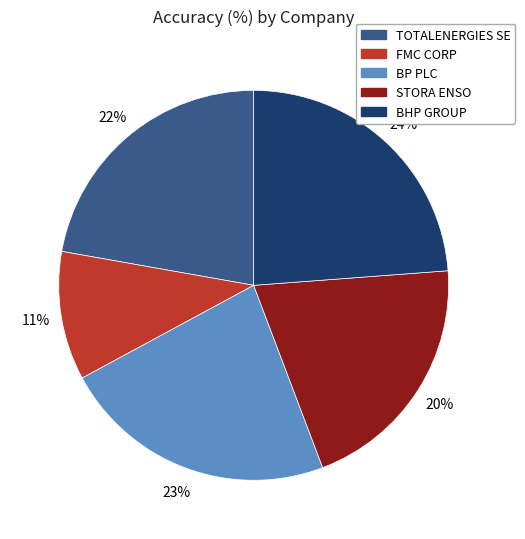

Is it true that BHP GROUP is 24% of the pie?

True